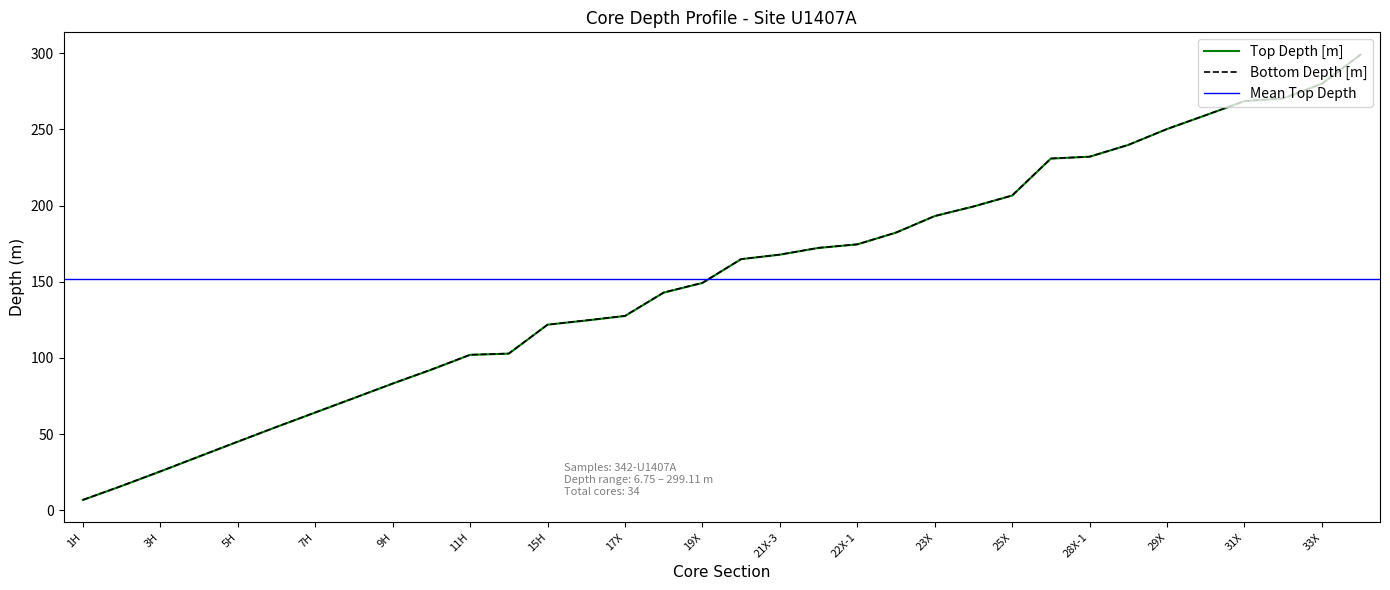

What is the maximum value shown in the chart?

299.1